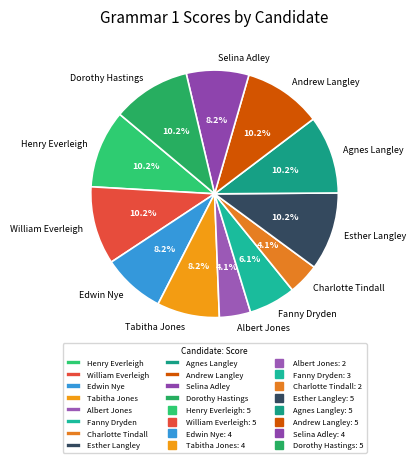

Is it true that Charlotte Tindall is 4% of the pie?

True